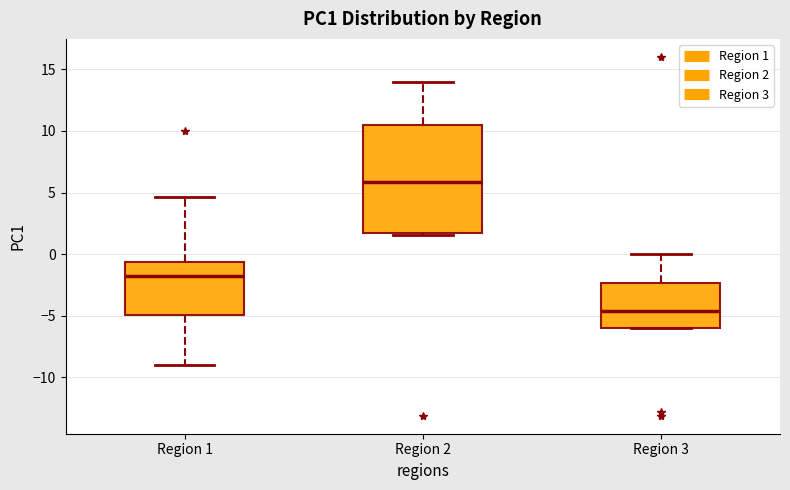

Which box has the lowest median line?

Region 3